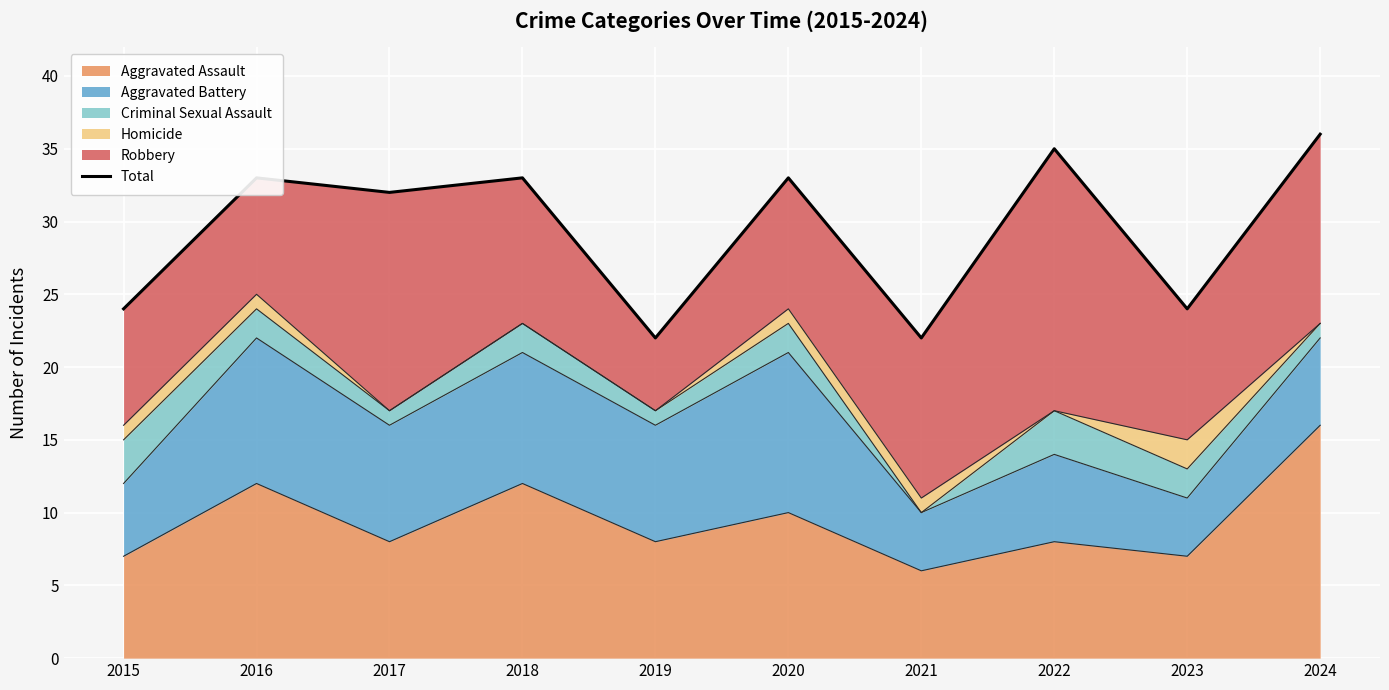

Reading left to right, extract all data points from this chart.

2015=24	2016=33	2017=32	2018=33	2019=22	2020=33	2021=22	2022=35	2023=24	2024=36